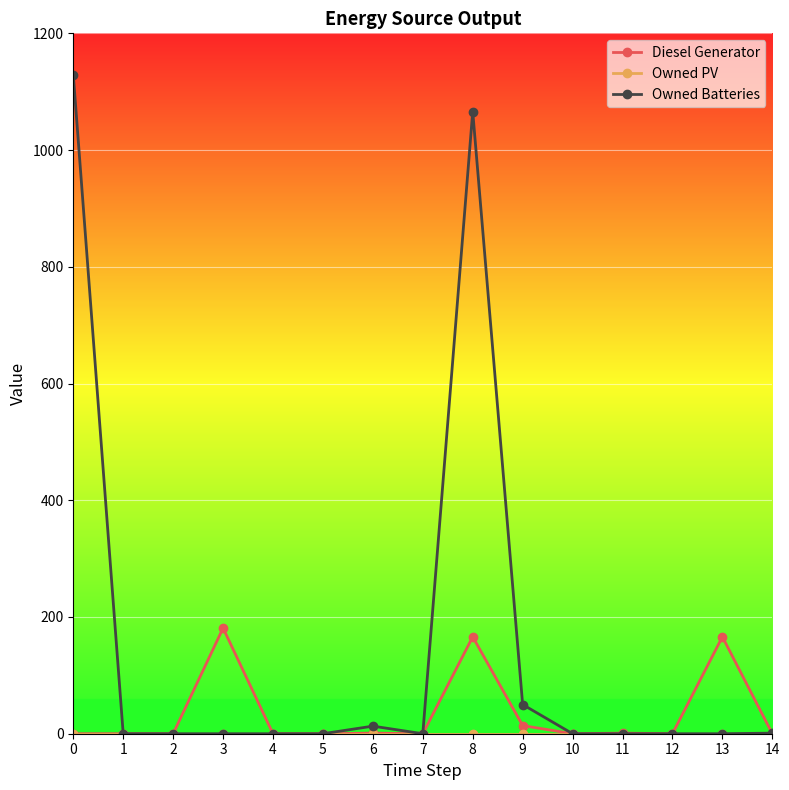

How many data points does each series have?

15